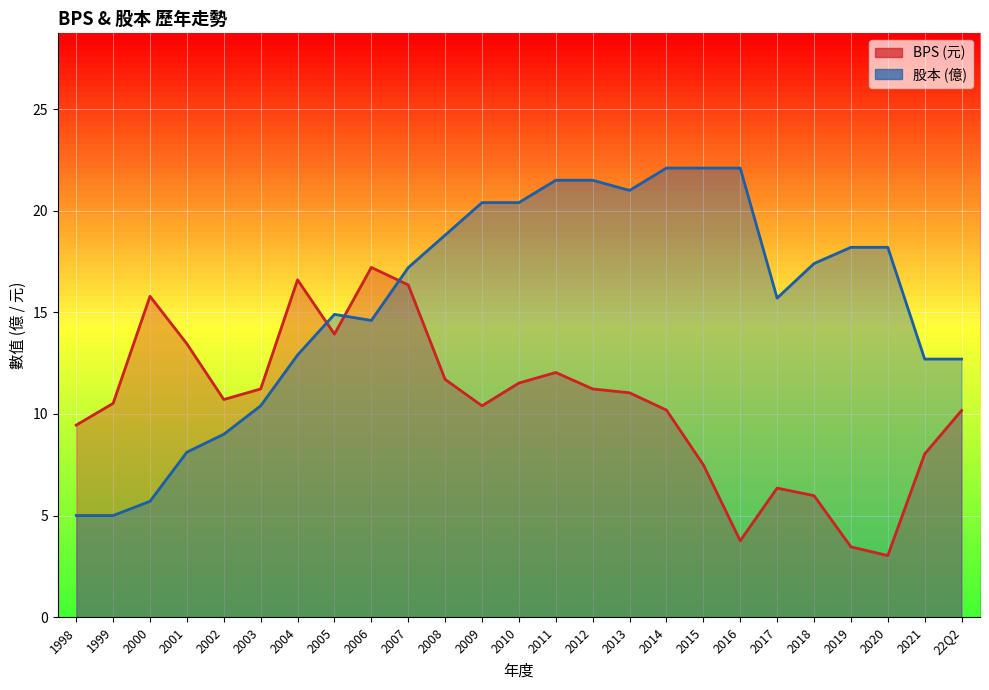

What is the difference between the second highest and minimum values in the BPS series?

13.6